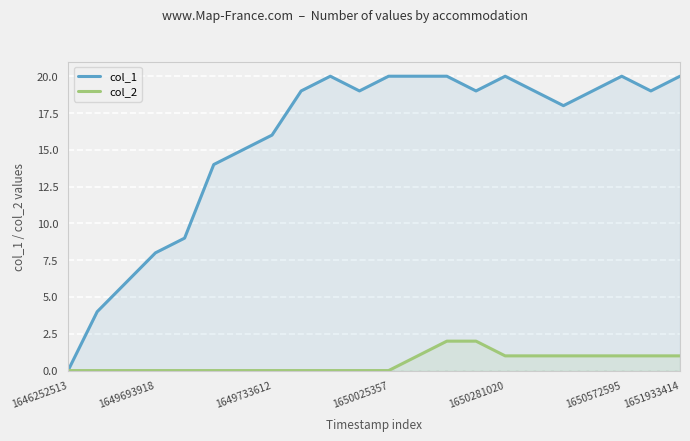

How many lines are shown in the chart?

2